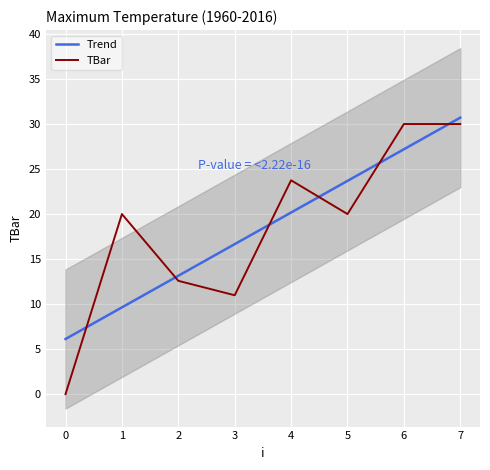

Is the value of Trend at 1 greater than the value of TBar at 2?

No